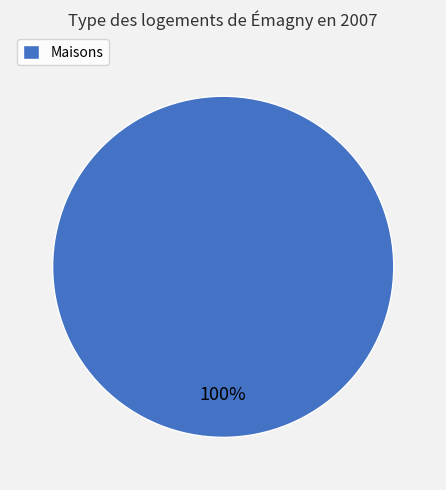

The Maisons slice represents 100% of the pie. True or false?

True